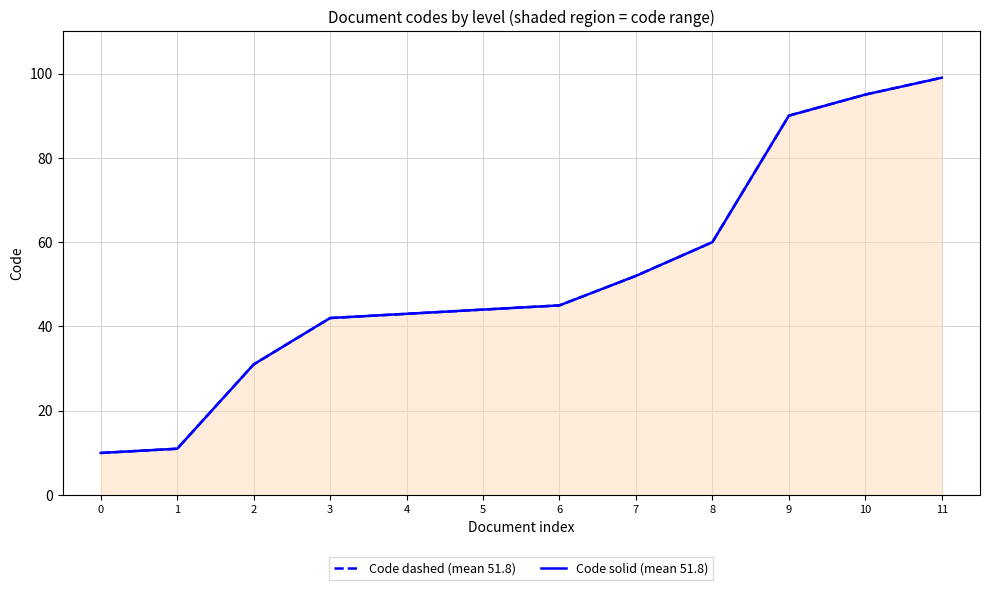

How many data points in Code solid (mean 51.8) are less than 45?

6